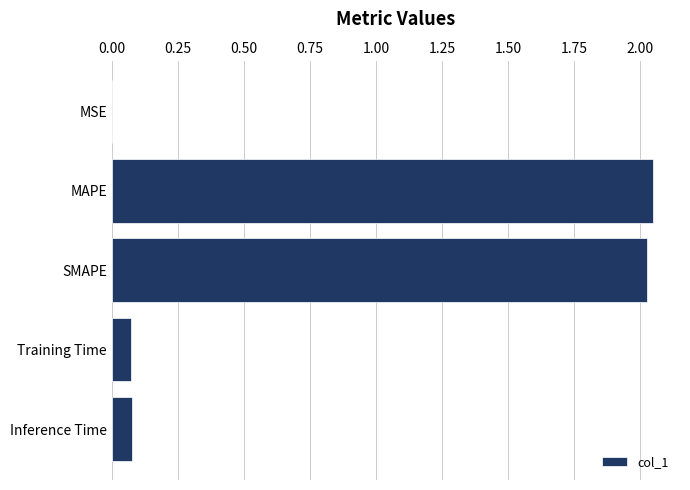

The chart shows a value of 0.0 at Training Time. True or false?

False